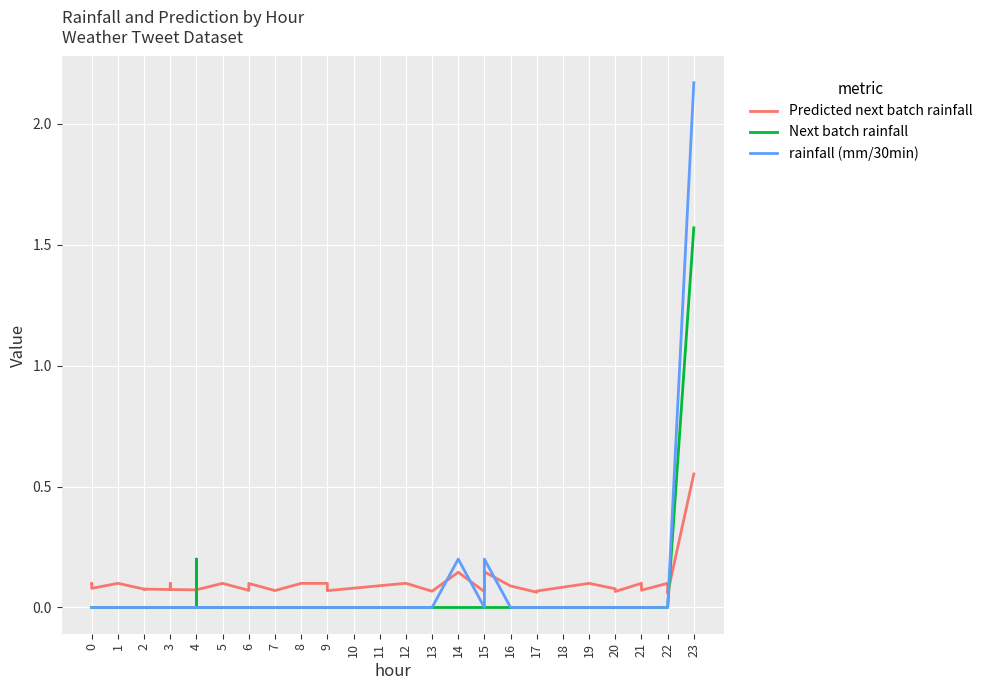

Does the chart display data point markers on the line(s)?

No